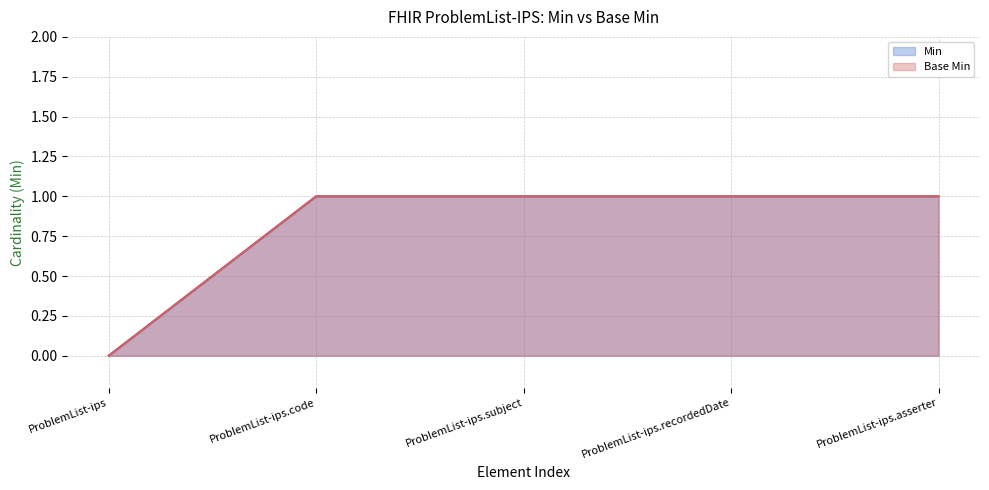

At how many categories does at least one series exceed 0?

4